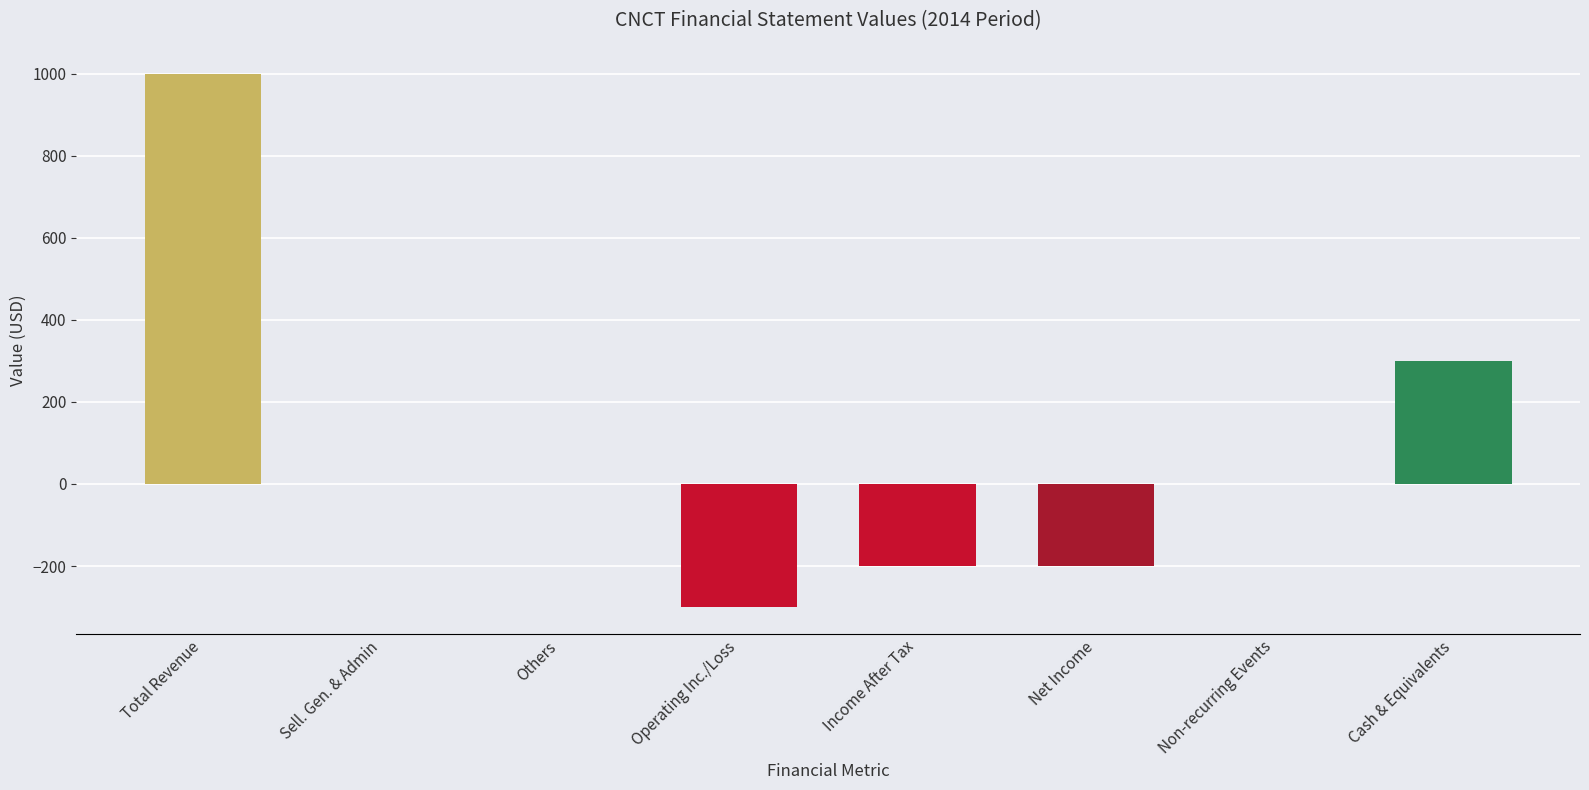

What position from the right is Net Income?

3